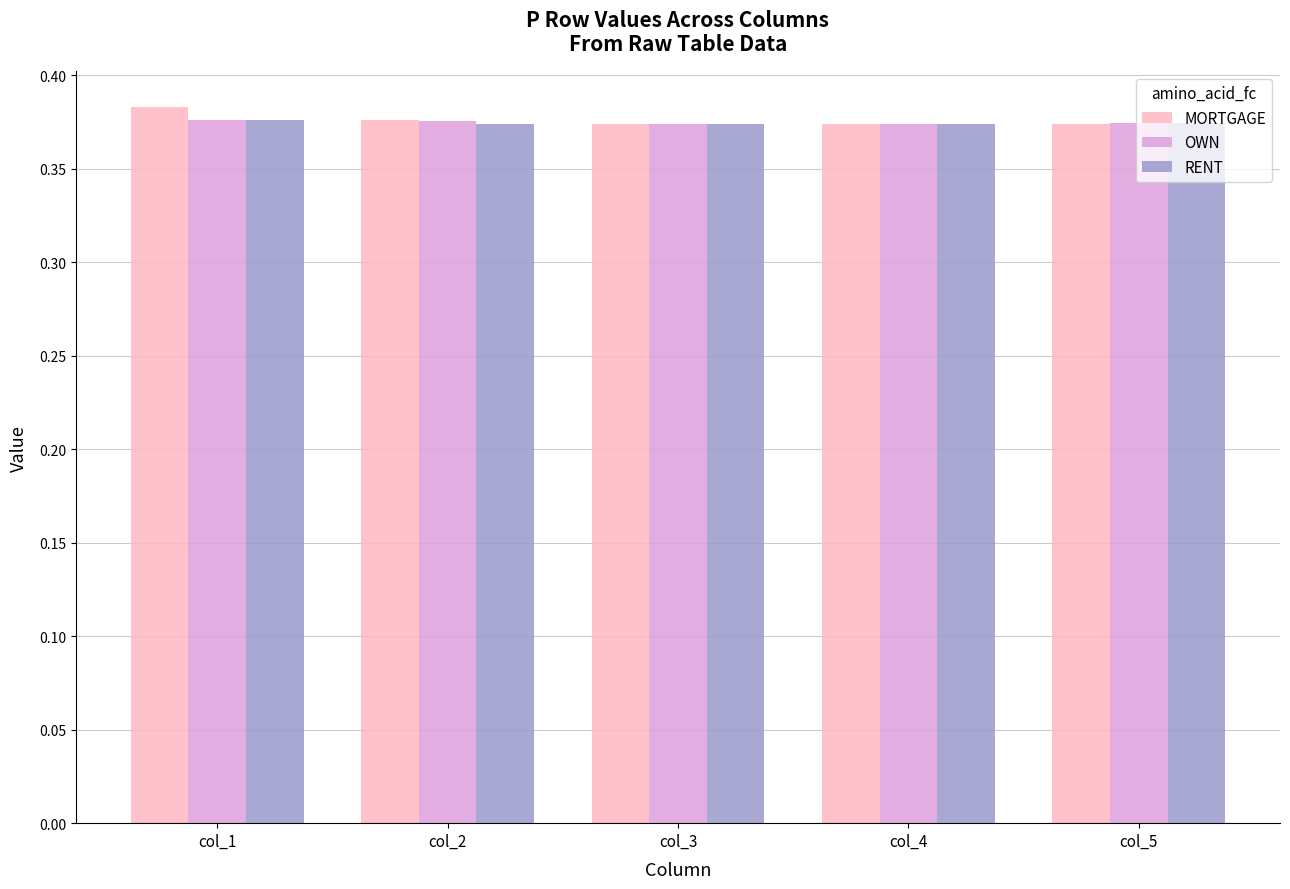

What is the sum of all MORTGAGE values?

1.9